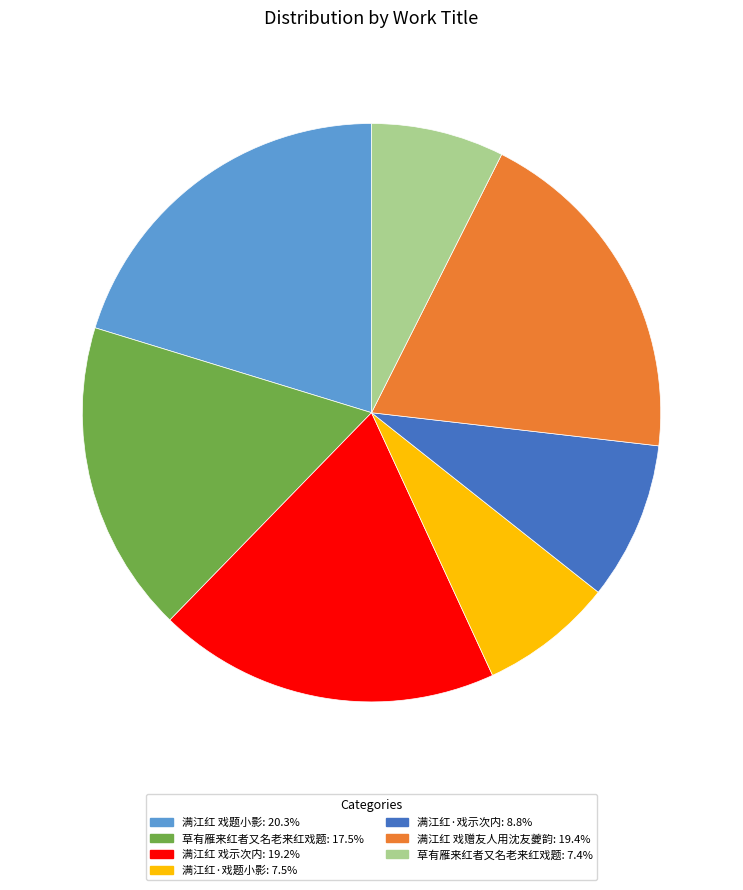

Does any single category account for the majority?

No